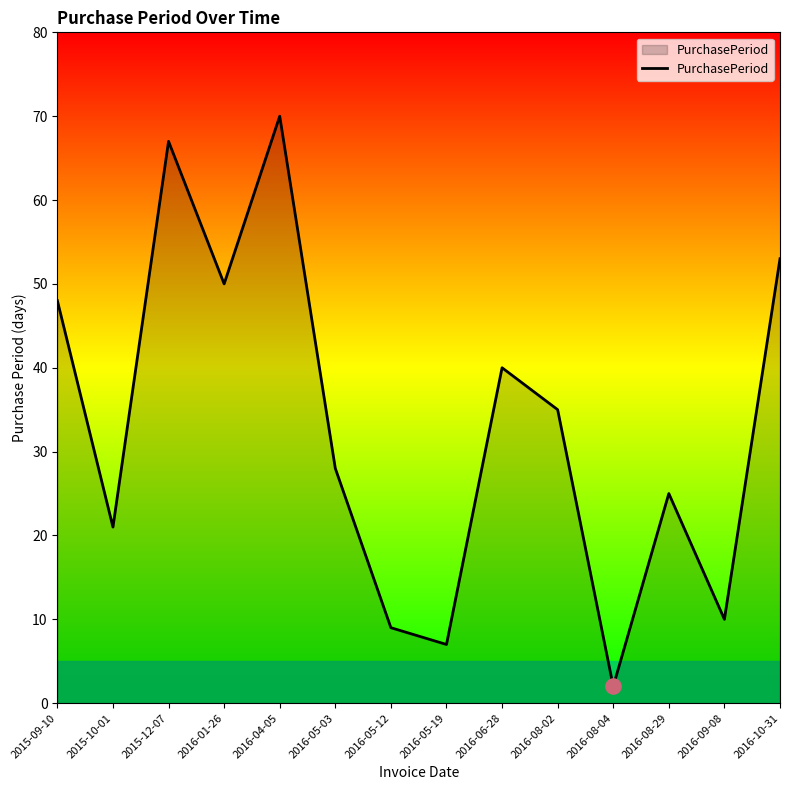

What is the change in value from 2015-12-07 to 2016-05-19?

-60